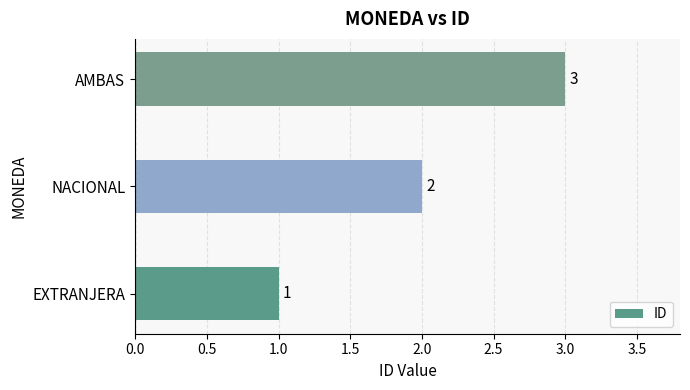

What is the sum of all values?

6